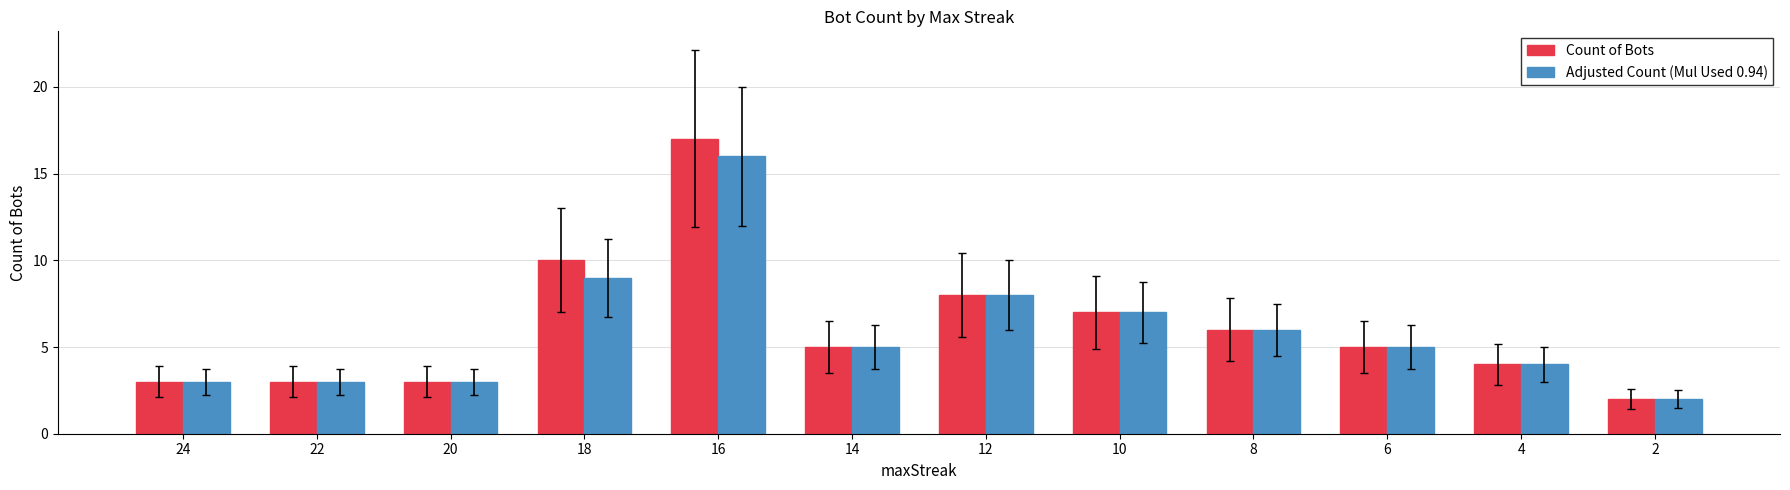

What is the sum of all Adjusted Count (Mul Used 0.94) values?

71